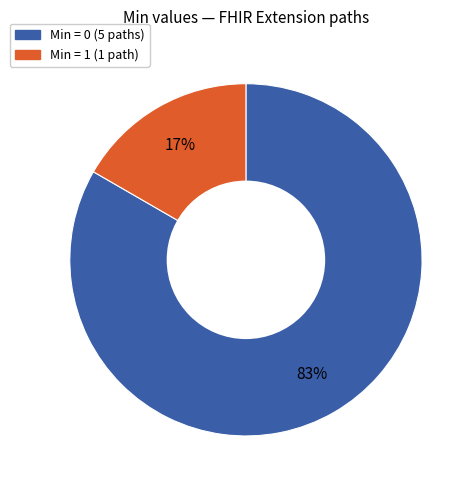

To the nearest percent, what is the average slice percentage?

50%